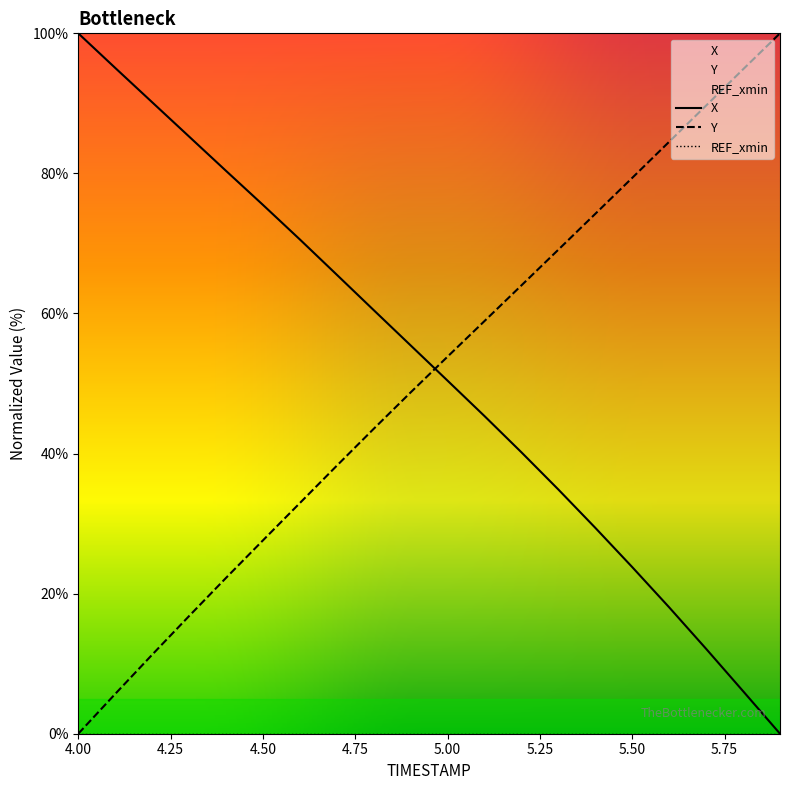

What is the value of the Y point at the 20th from the left?

100.0